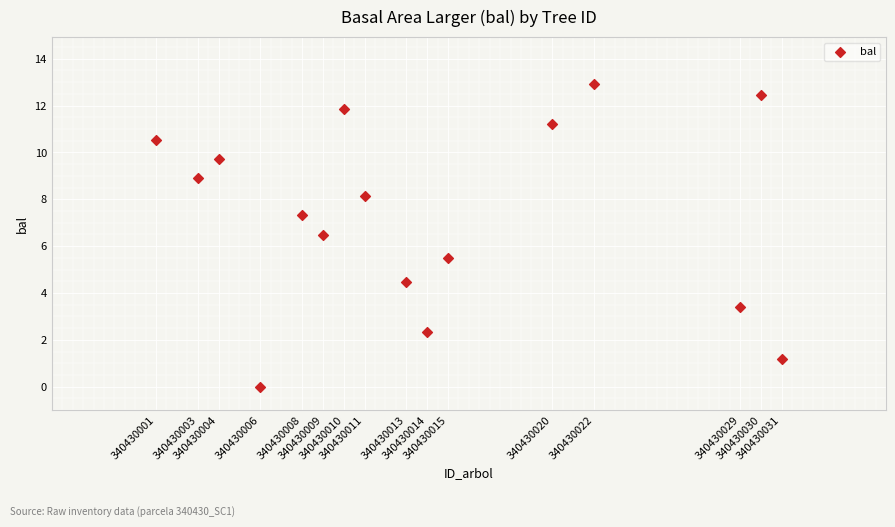

What is the range of X values (max minus min)?

30.0